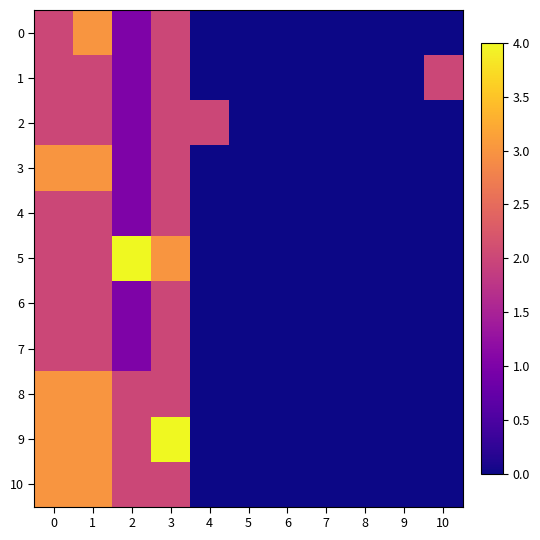

Reading right to left, what are all the values shown in this chart?

row_0: 0	0	0	0	0	0	0	2	1	3	2
row_1: 2	0	0	0	0	0	0	2	1	2	2
row_2: 0	0	0	0	0	0	2	2	1	2	2
row_3: 0	0	0	0	0	0	0	2	1	3	3
row_4: 0	0	0	0	0	0	0	2	1	2	2
row_5: 0	0	0	0	0	0	0	3	4	2	2
row_6: 0	0	0	0	0	0	0	2	1	2	2
row_7: 0	0	0	0	0	0	0	2	1	2	2
row_8: 0	0	0	0	0	0	0	2	2	3	3
row_9: 0	0	0	0	0	0	0	4	2	3	3
row_10: 0	0	0	0	0	0	0	2	2	3	3